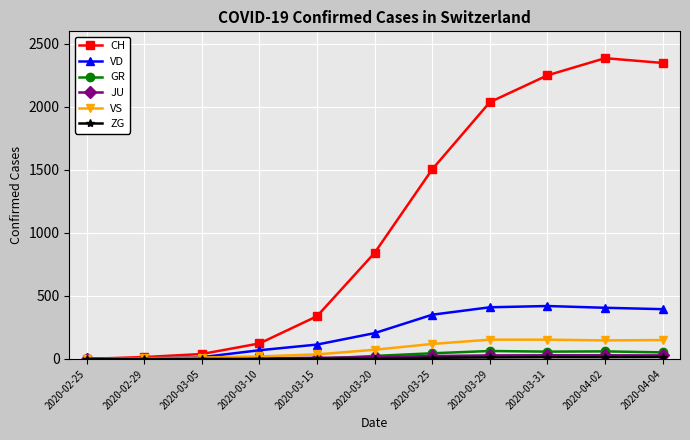

How many lines are shown in the chart?

6